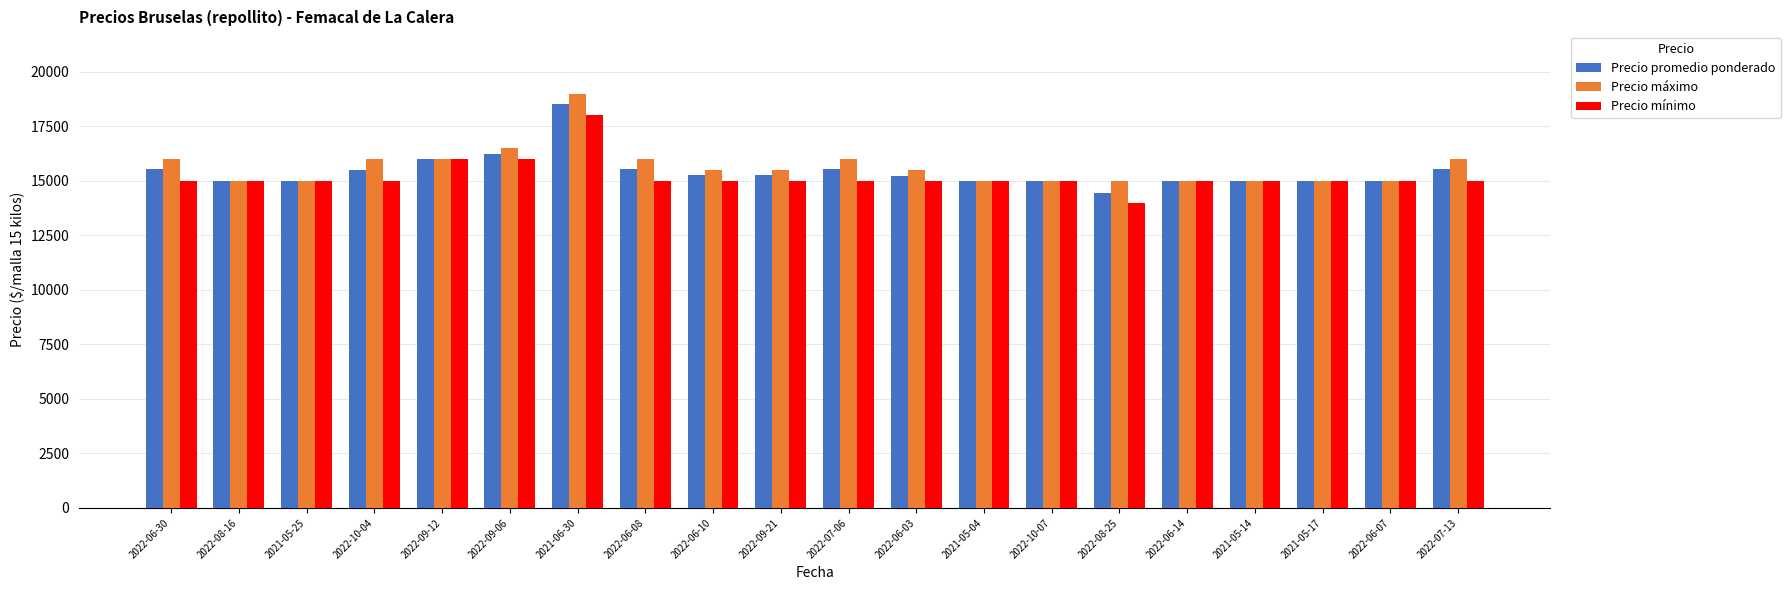

At which label does Precio máximo reach its peak?

2021-06-30